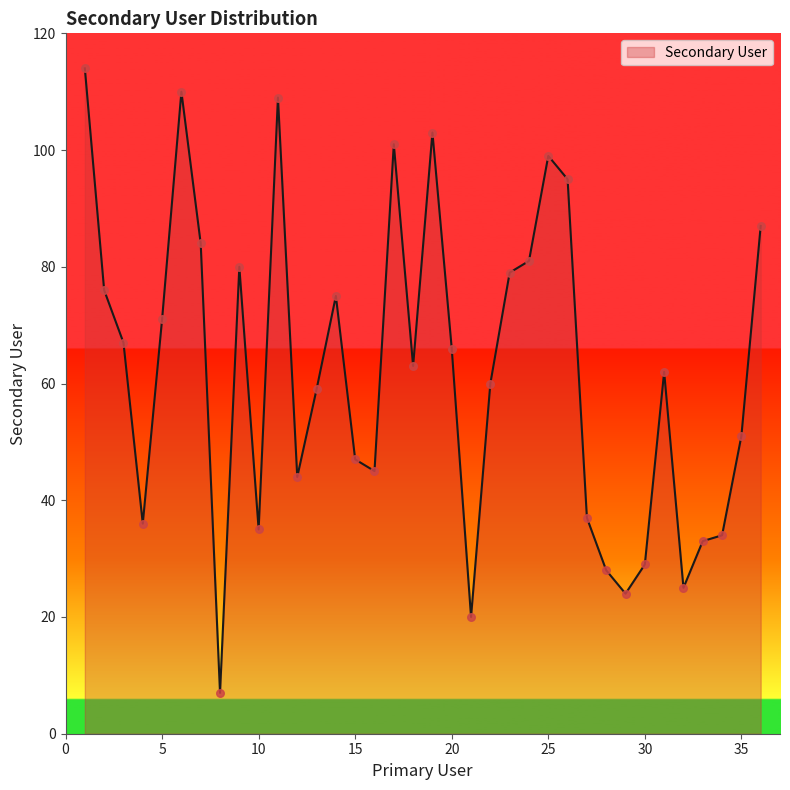

What is the difference between the maximum and minimum values?

107